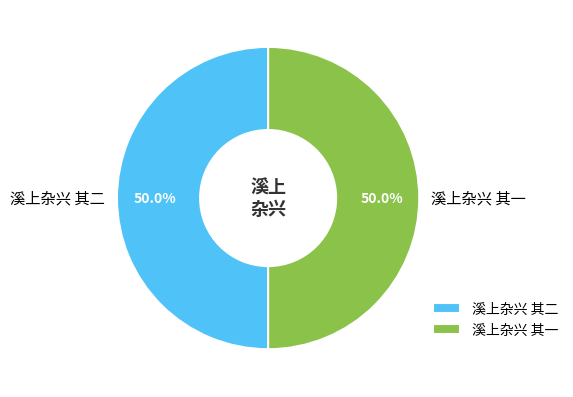

Is the sum of 溪上杂兴 其二 and 溪上杂兴 其一 greater than half?

Yes